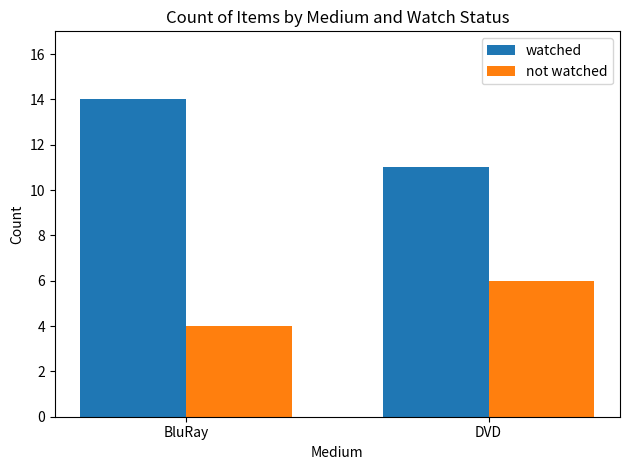

What is the difference between the maximum and minimum values in the not watched series?

2